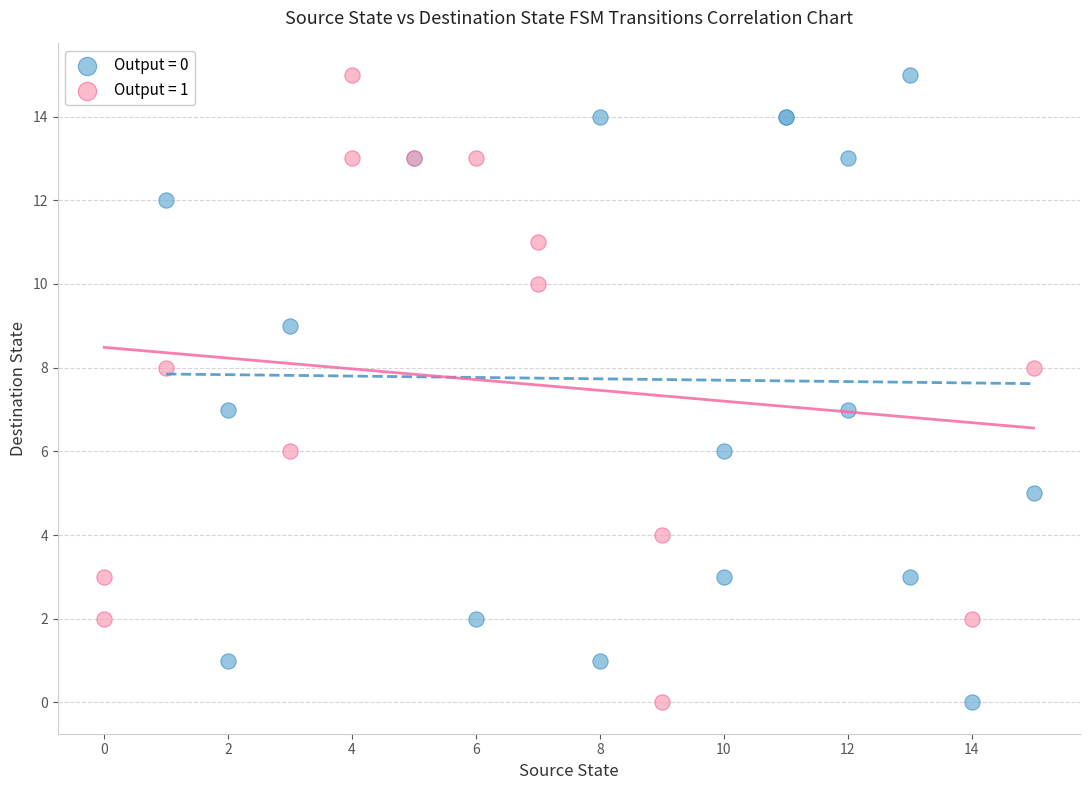

What are all the series names shown in the legend?

Output = 0, Output = 1